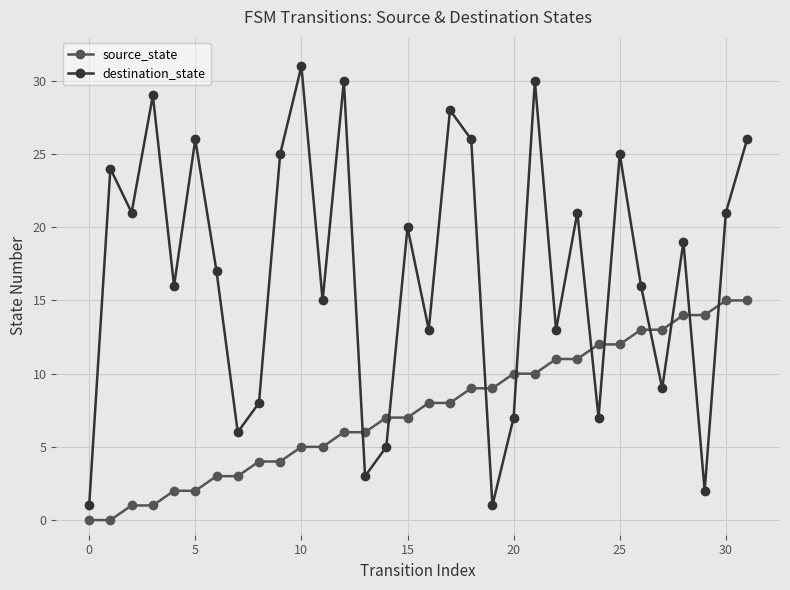

True or false: source_state and destination_state intersect in this chart.

True